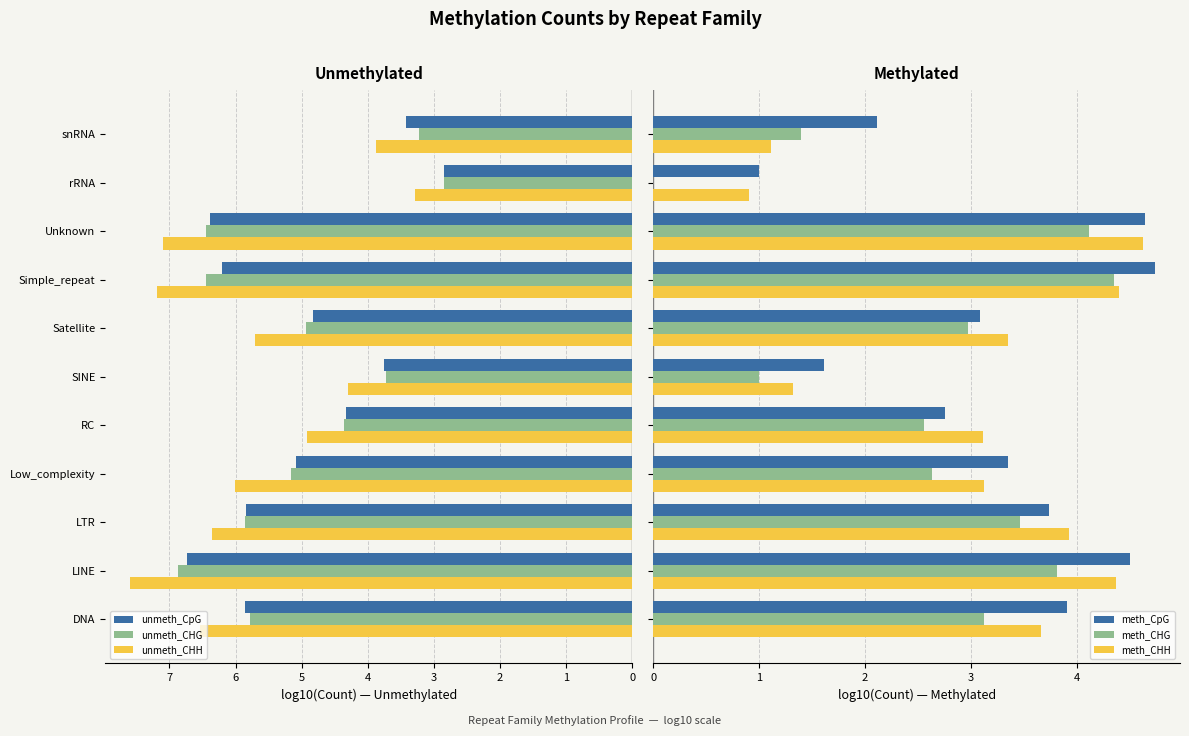

At how many categories does at least one series exceed 2?

11